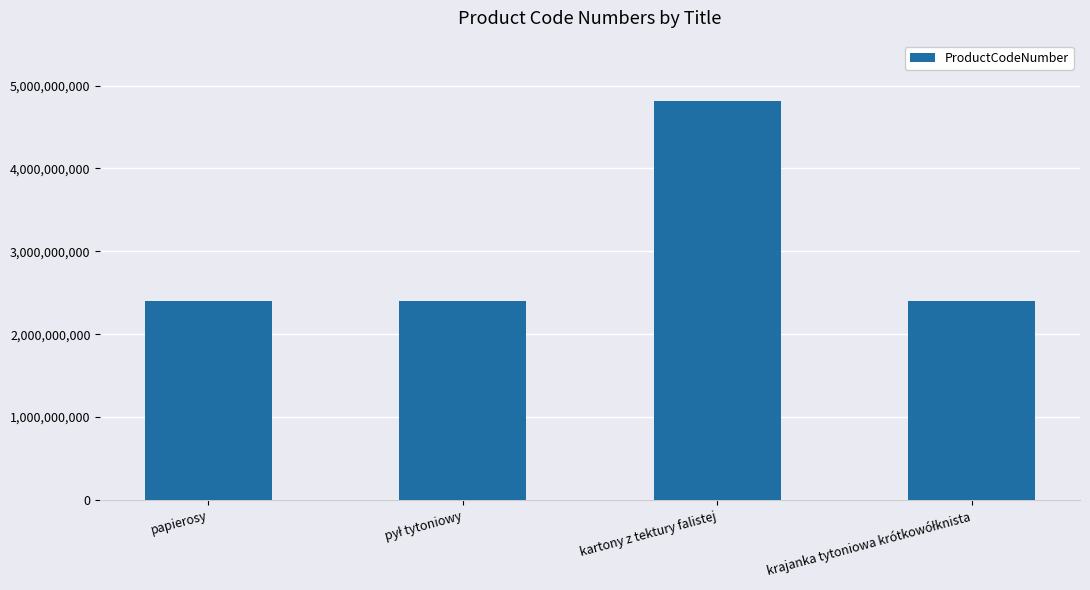

What is the change in value from papierosy to kartony z tektury falistej?

+2416891000